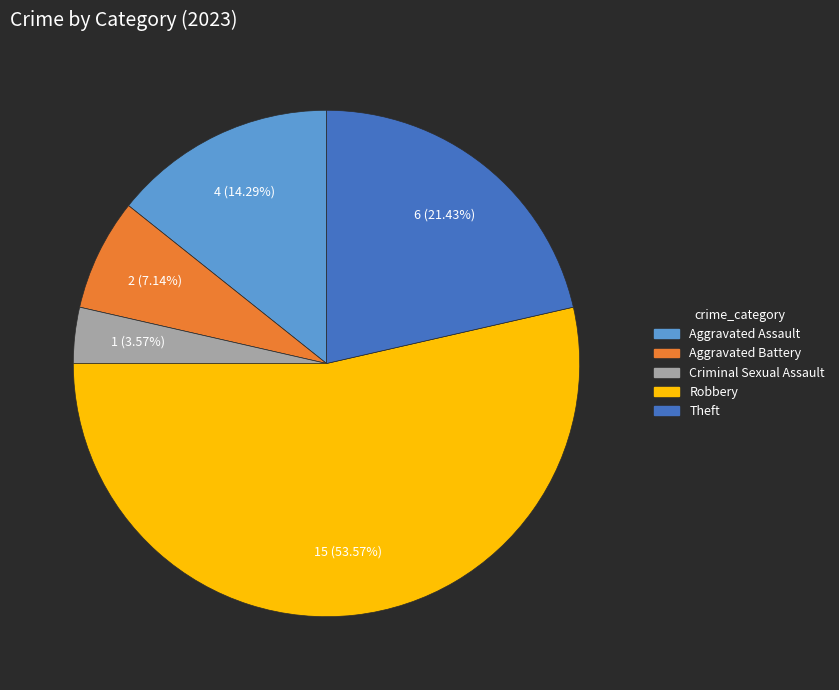

Which has a higher value, Aggravated Assault or Theft?

Theft